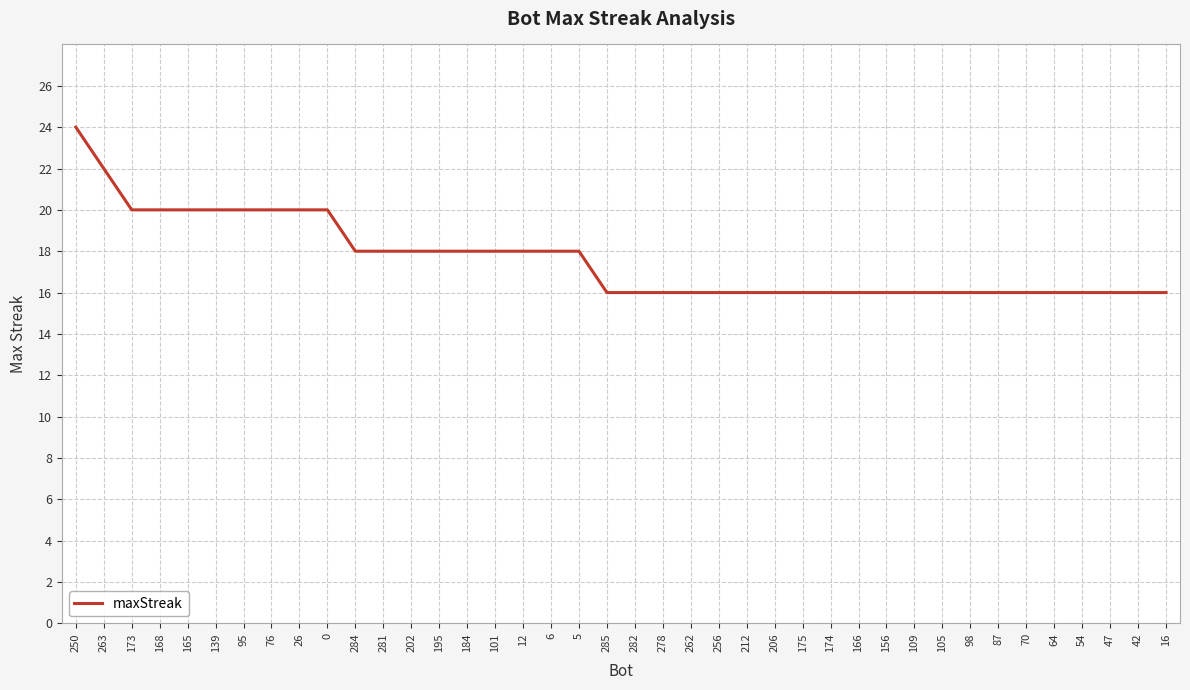

Read the value at 105.

16